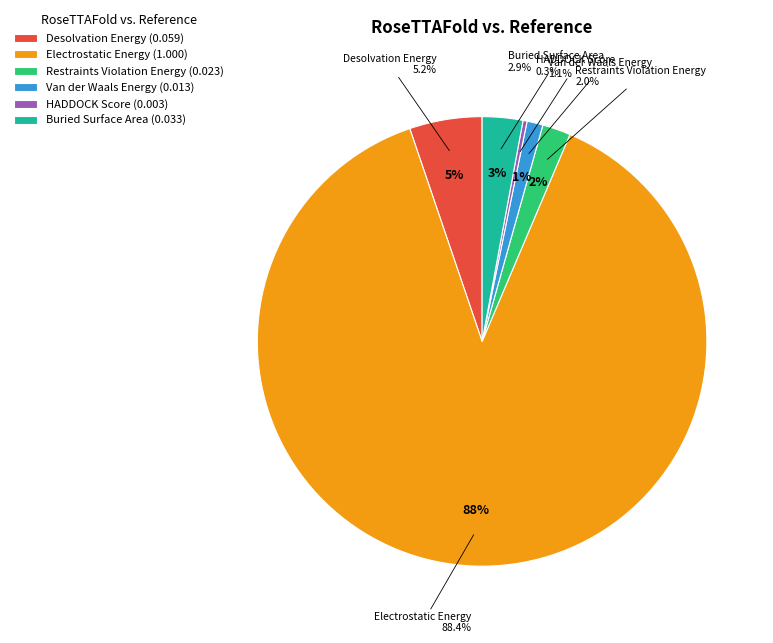

What is the change in value from Electrostatic Energy to Restraints Violation Energy?

-1.0